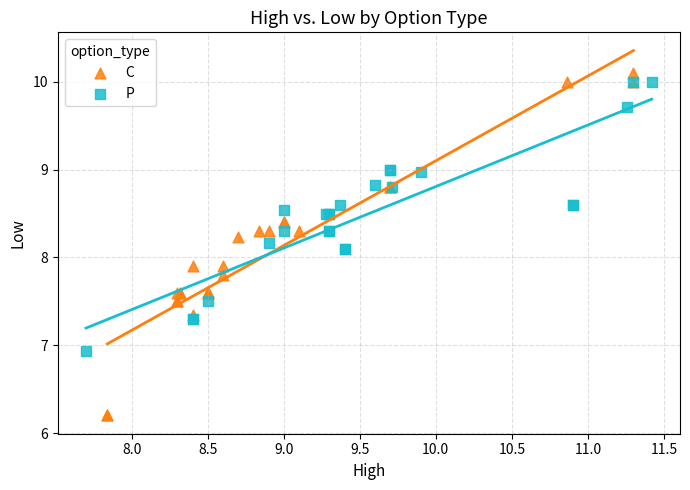

Which series contains the lowest Y value?

C